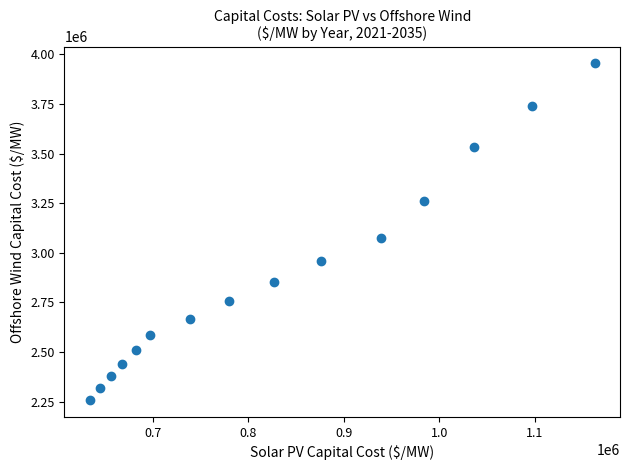

What Y value in the scatter plot is closest to 3106190?

3074340